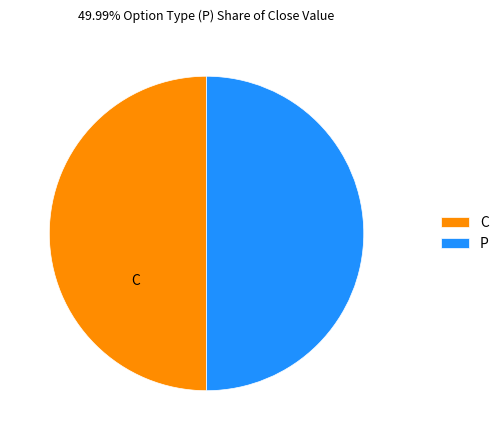

Combined, do C and P account for over 50%?

Yes